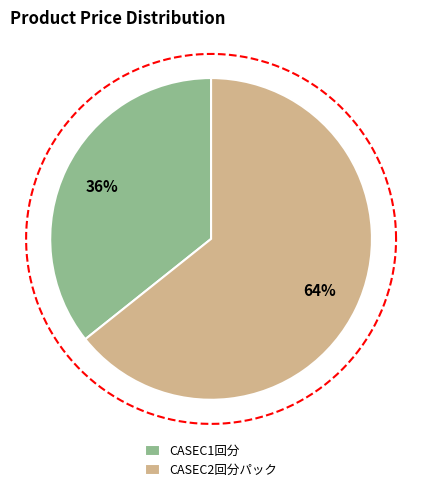

True or false: CASEC2回分パック accounts for 64% of the total.

True